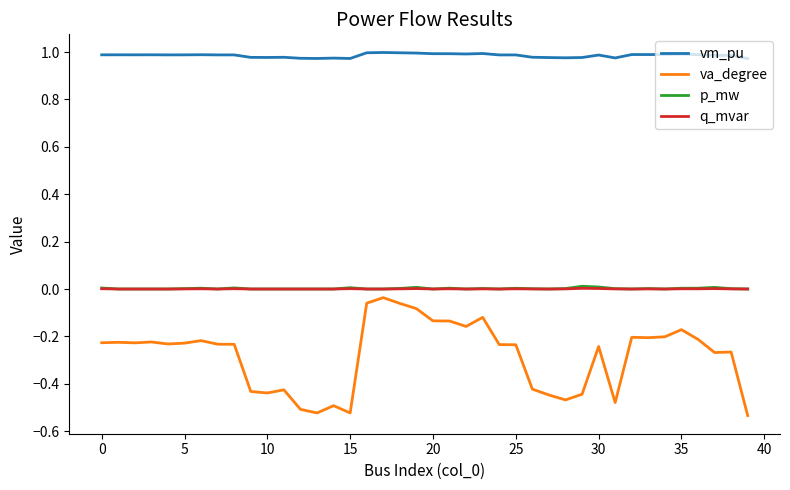

Which series has the largest total across all categories?

vm_pu